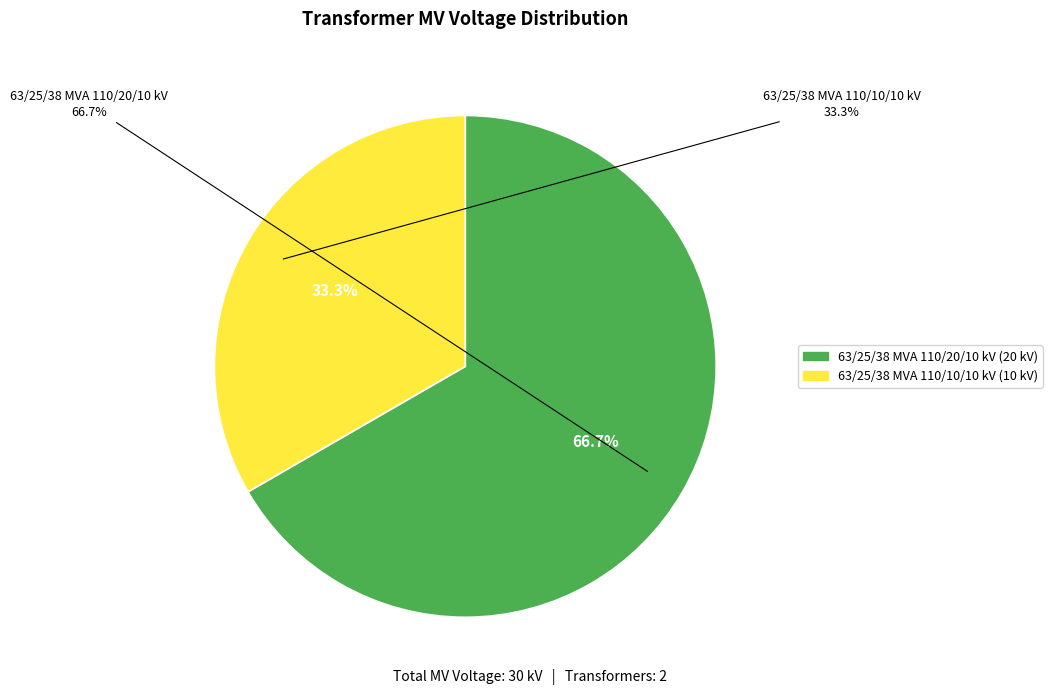

How many segments does this pie chart have?

2